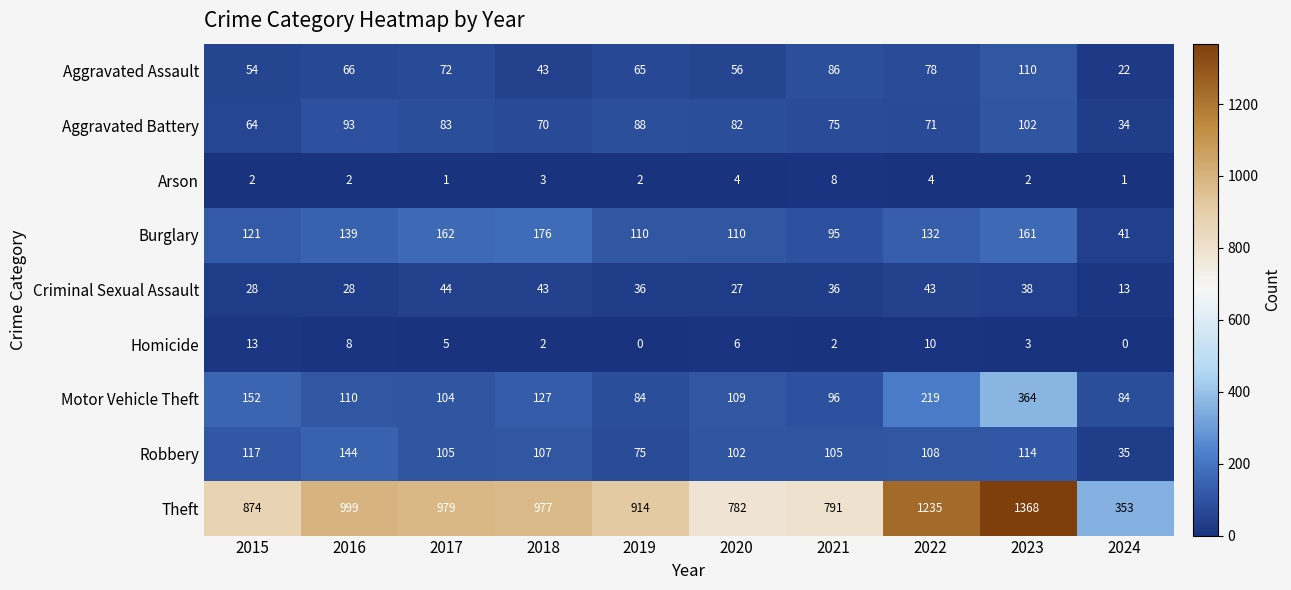

Which series has the largest total across all categories?

Theft